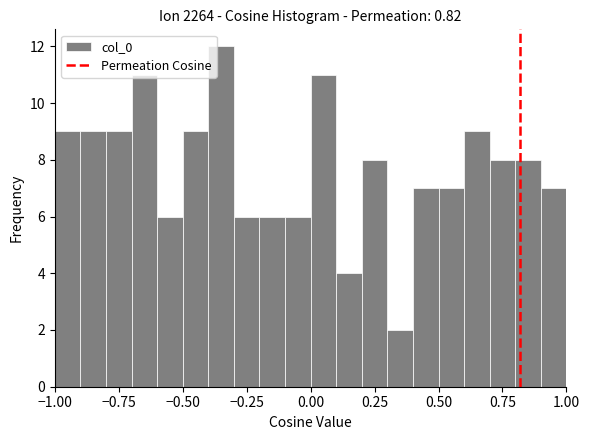

Around what value on the x-axis is the tallest bar? Give the approximate position of its centre, as read against the axis.

-0.35